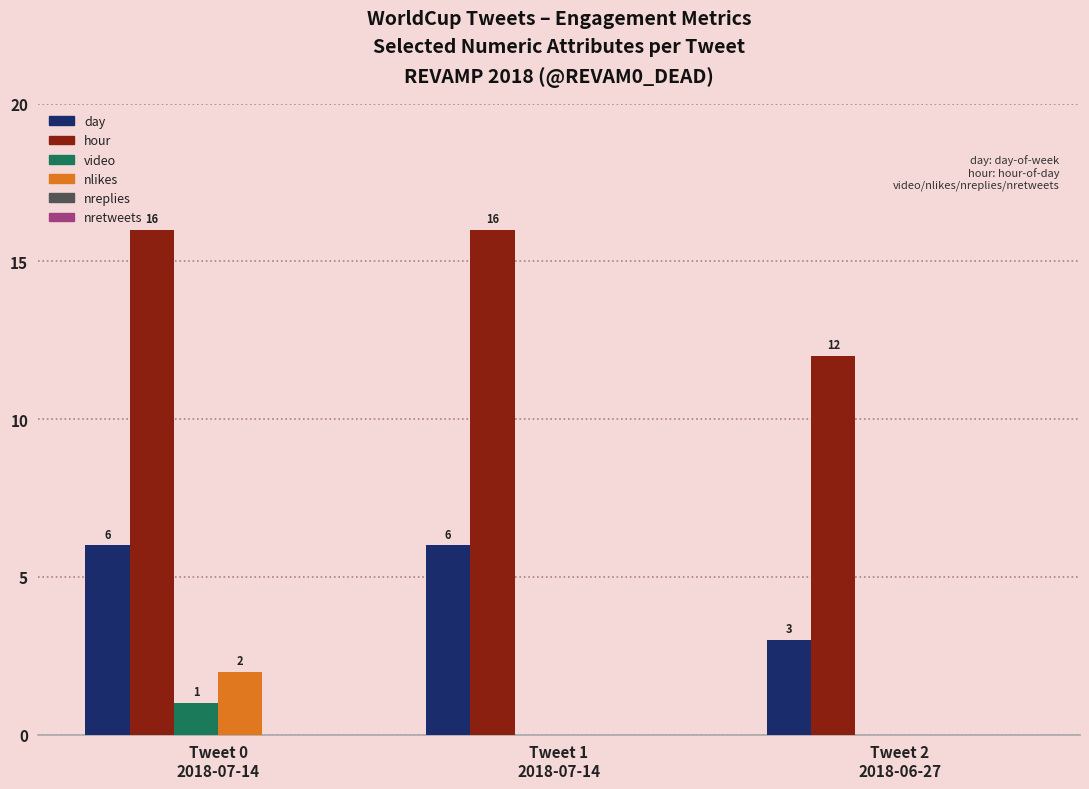

Which series has the largest total across all categories?

hour